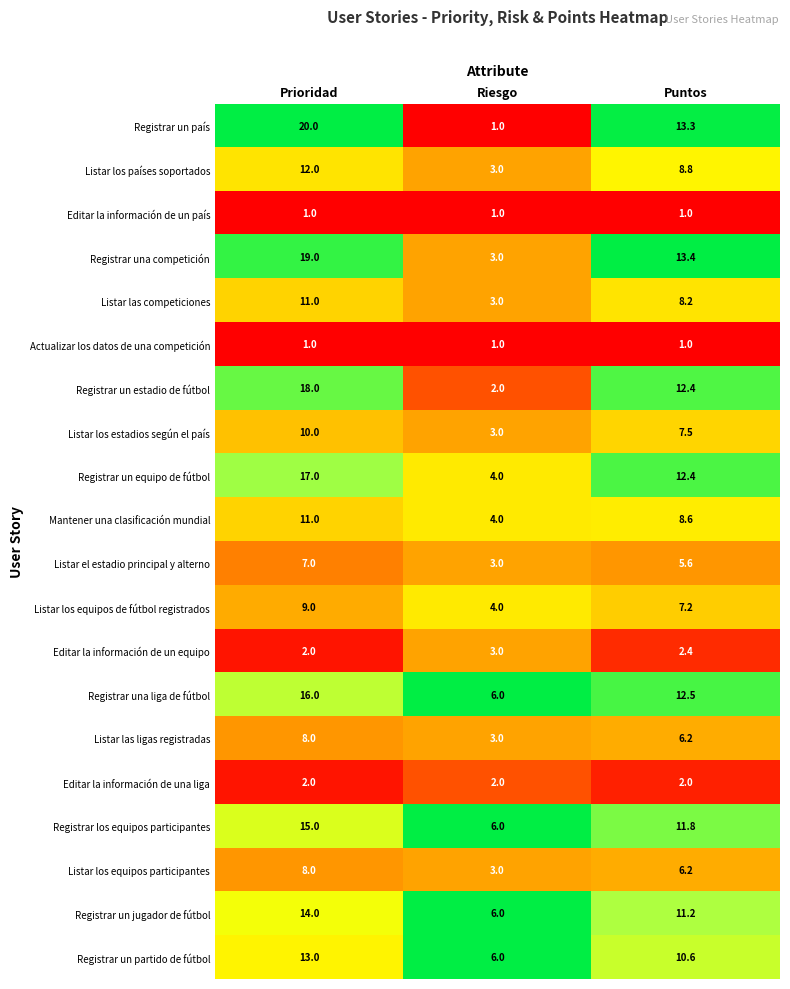

How many distinct data groups are displayed?

20